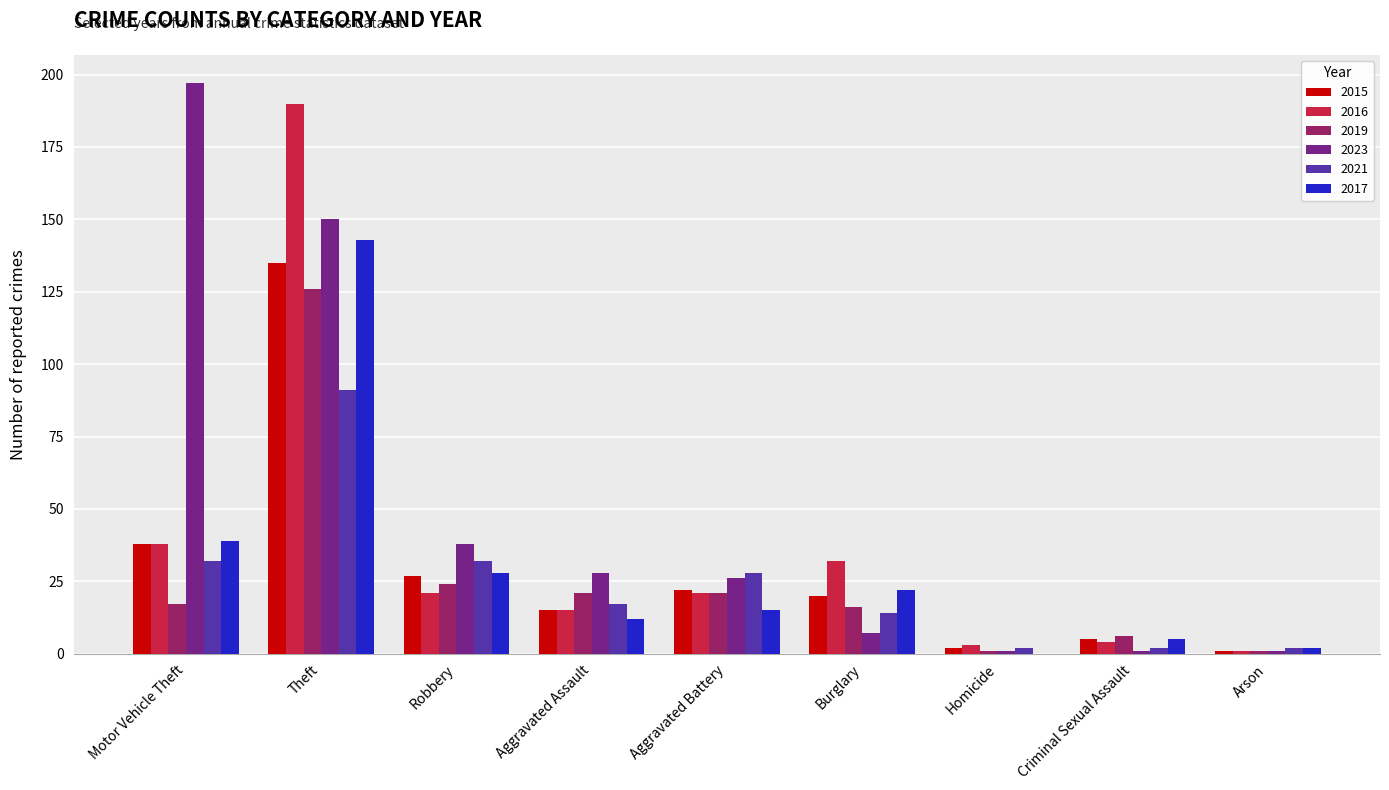

What is the maximum value for 2019?

126